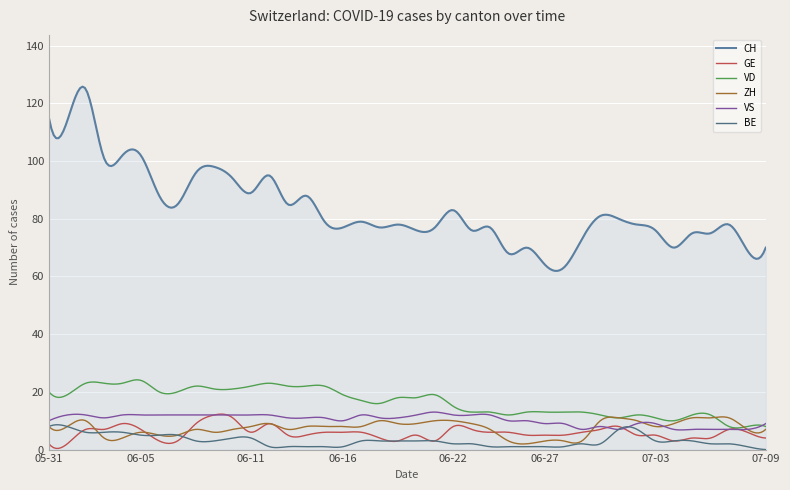

What is the average value of the VD series?

16.6